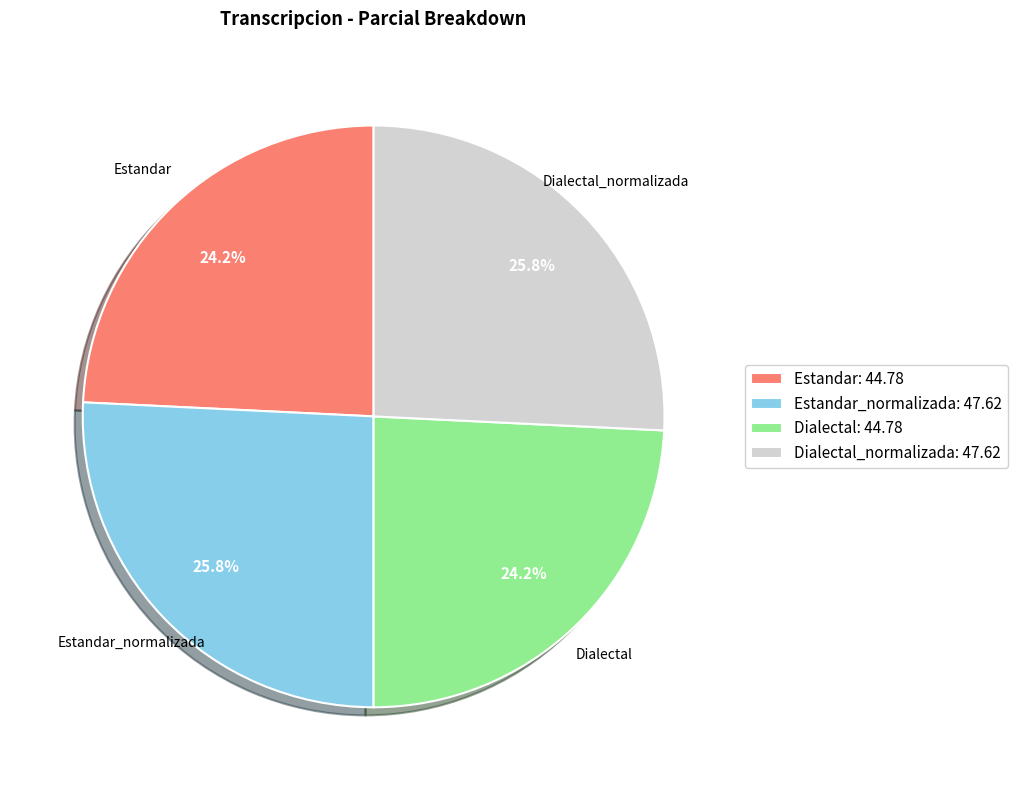

Which has a higher value, Estandar_normalizada: 47.62 or Estandar: 44.78?

Estandar_normalizada: 47.62